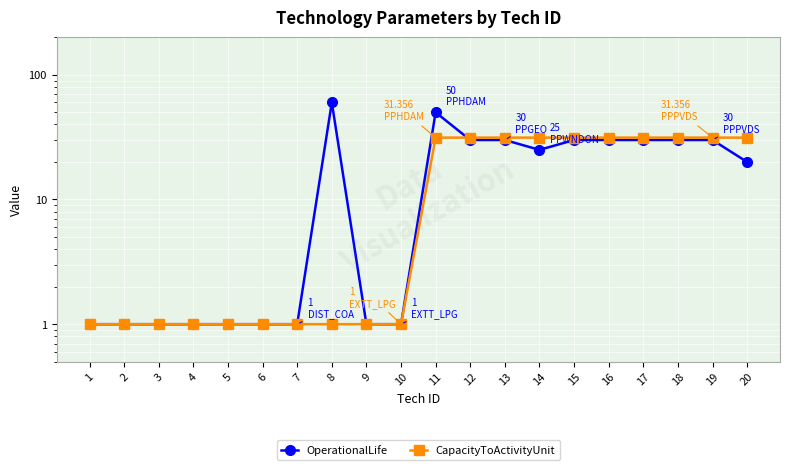

What is the minimum value shown in the chart?

1.0